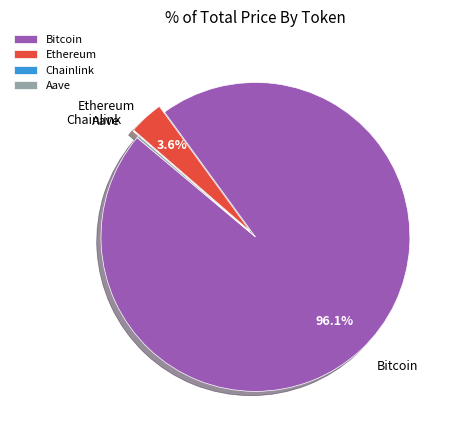

Is it true that Bitcoin is 87% of the pie?

False